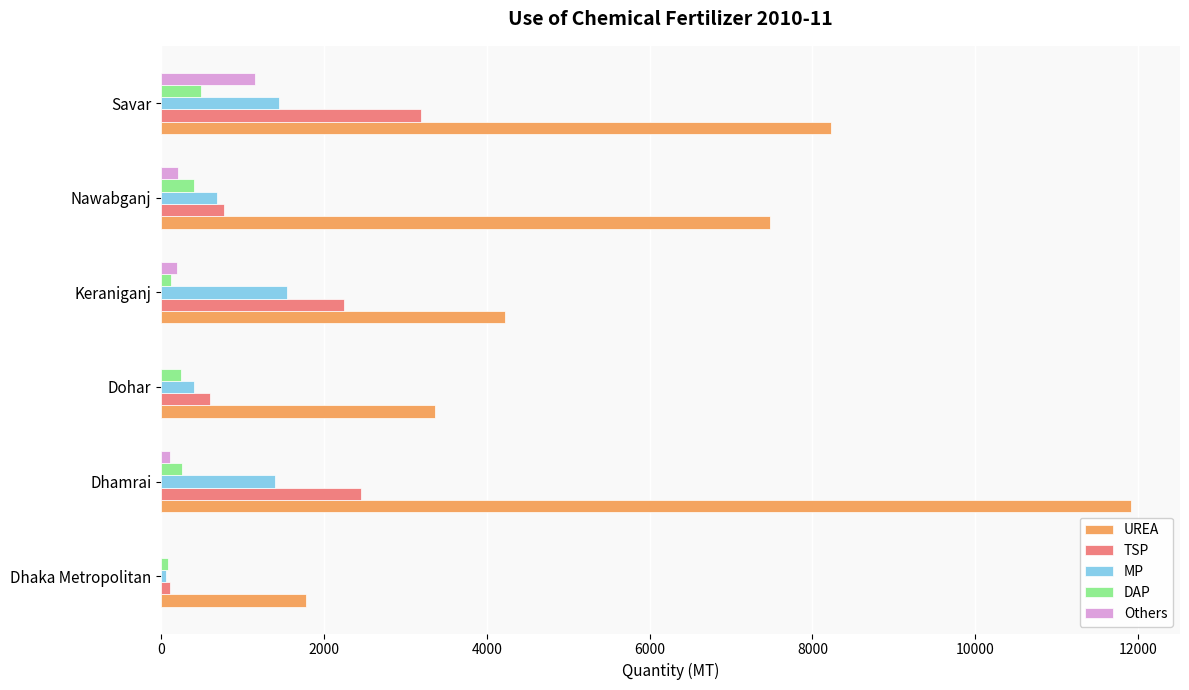

Is it true that MP equals 2086 at Keraniganj?

False